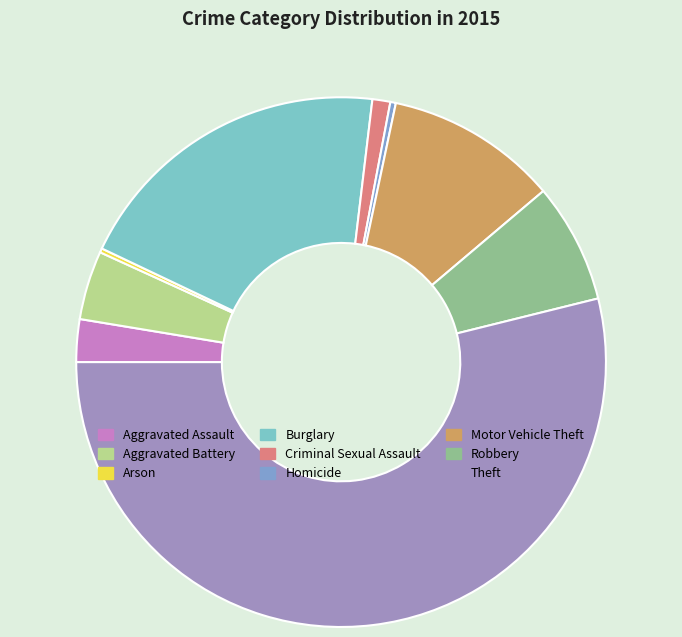

Rank the categories by value from highest to lowest.

Theft, Burglary, Motor Vehicle Theft, Robbery, Aggravated Battery, Aggravated Assault, Criminal Sexual Assault, Homicide, Arson